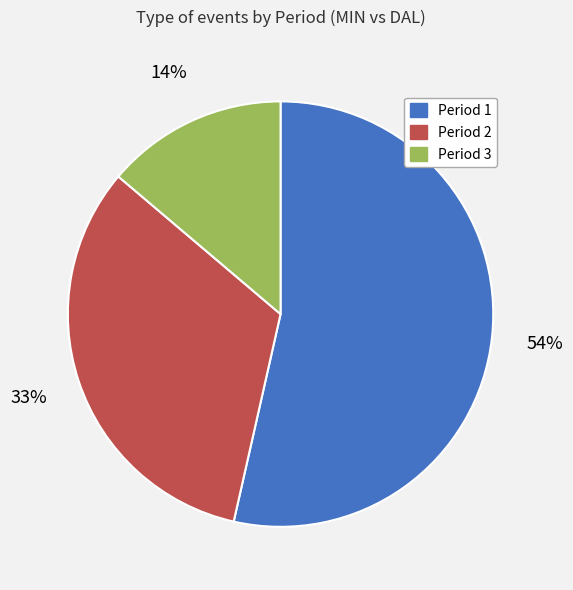

Is the sum of Period 1 and Period 3 greater than half?

Yes